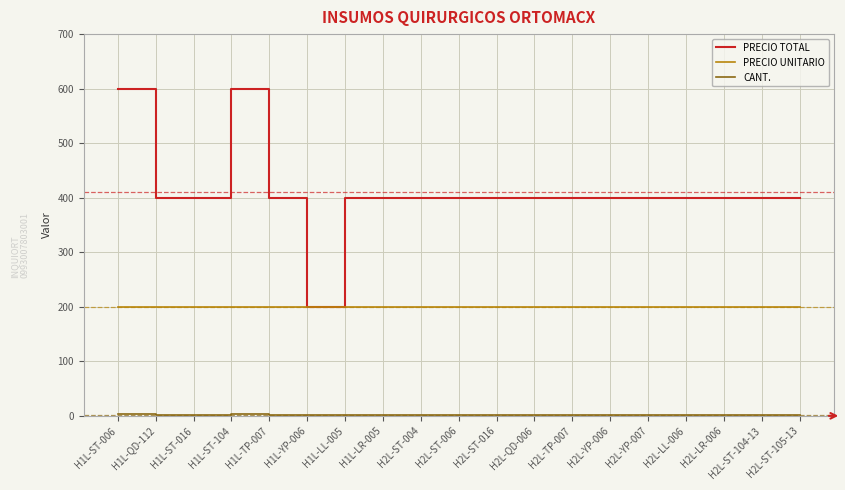

What is the lowest value of the PRECIO UNITARIO series?

200